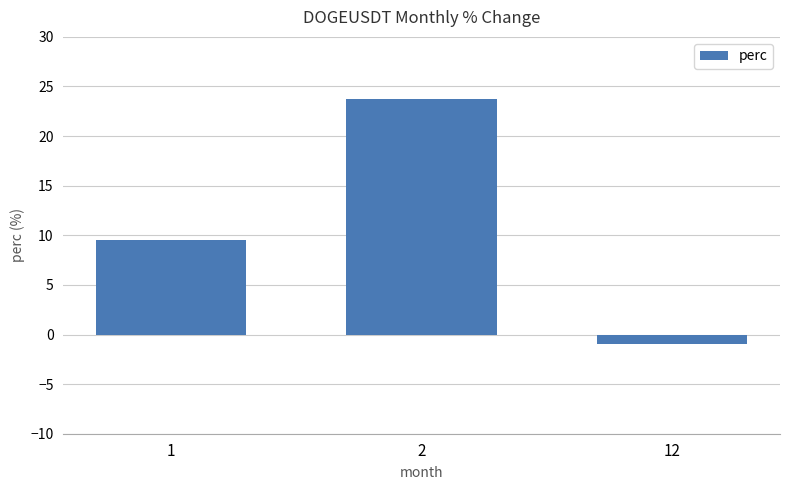

How many values are below 9?

1